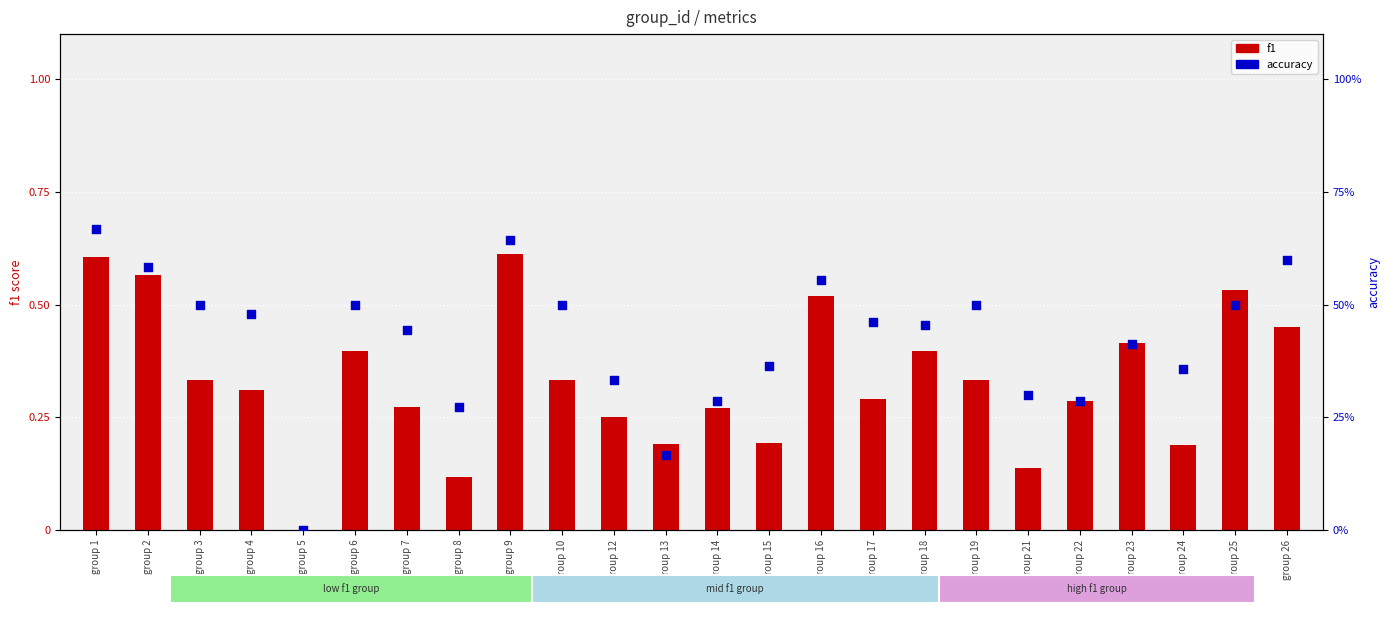

What are all the series names shown in the legend?

f1, accuracy